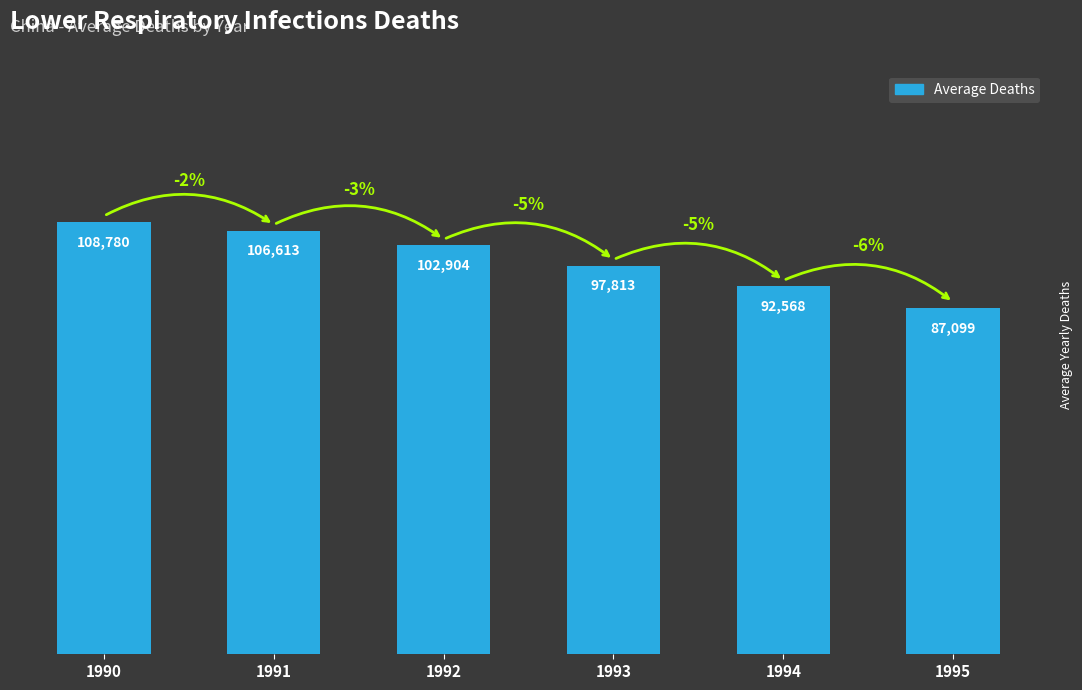

What is the change in value from 1990 to 1992?

-5876.4